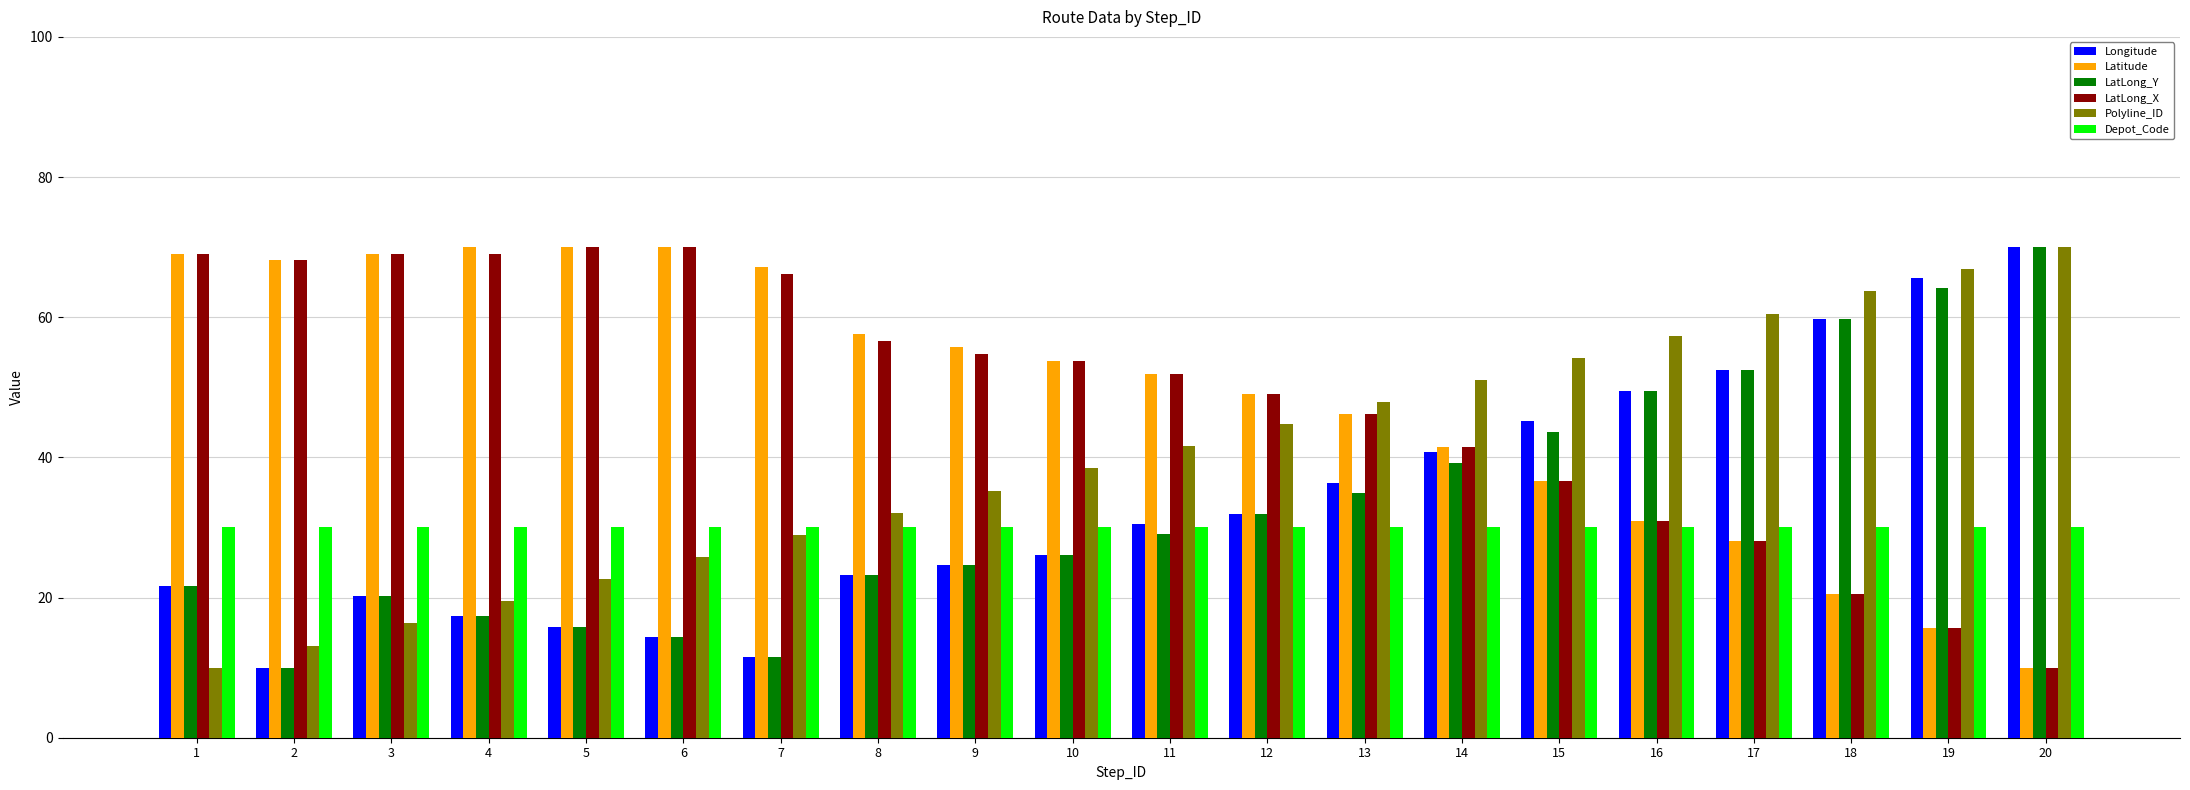

What is the difference between the maximum and second lowest values in the LatLong_Y series?

58.5